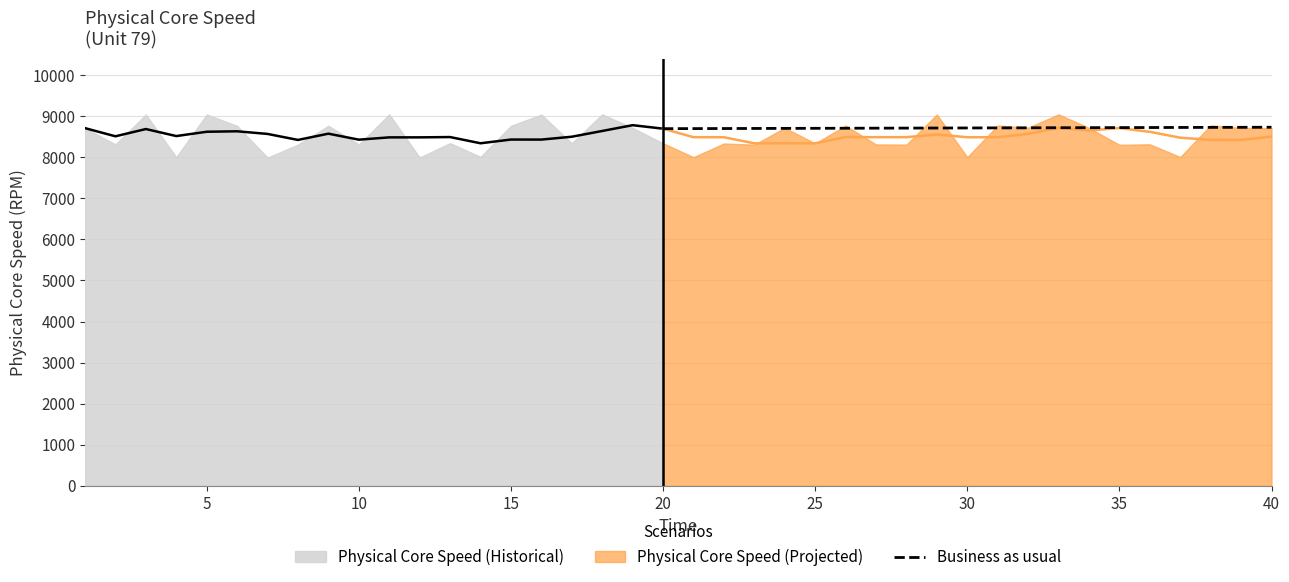

What is the lowest value of the Business as usual series?

8699.2